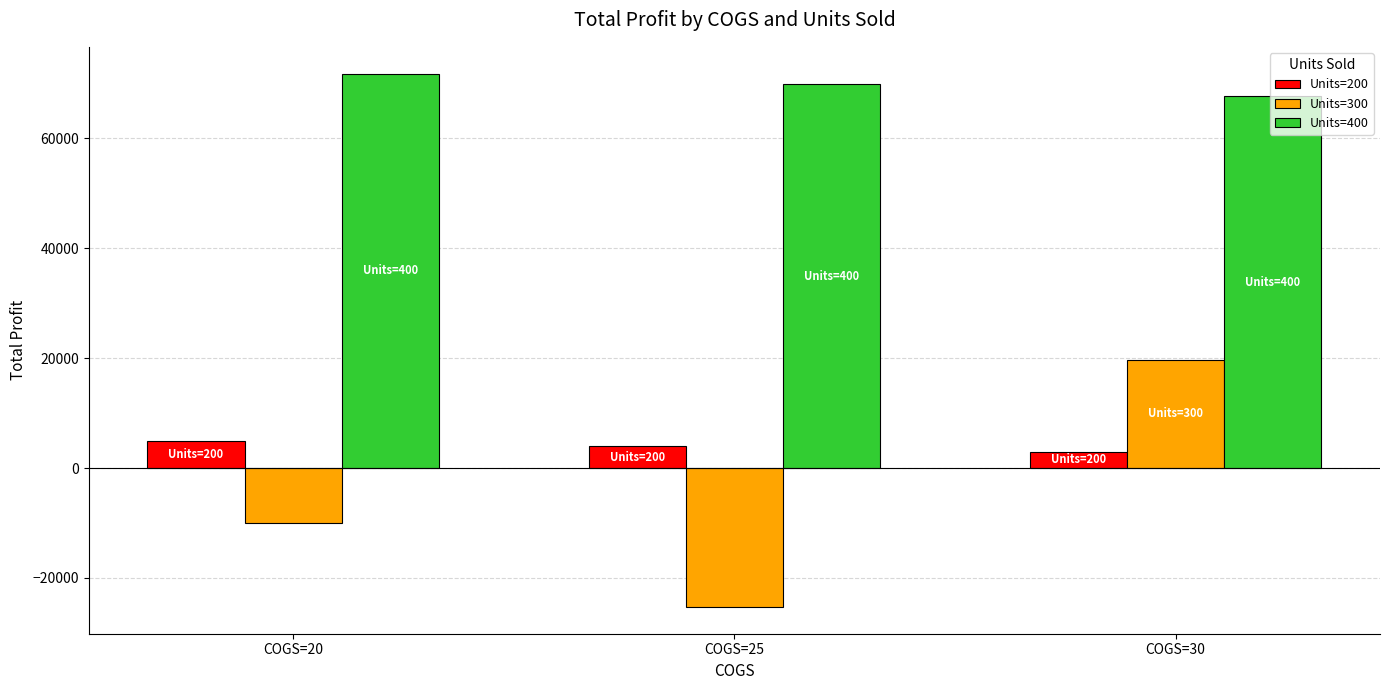

At which label does Units=300 reach its peak?

COGS=30